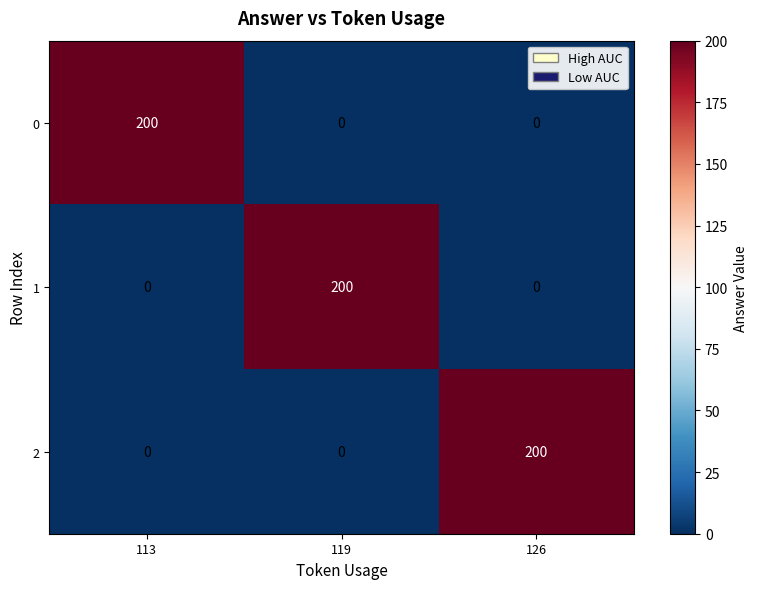

What is the spread (max minus min) of values at 113?

200